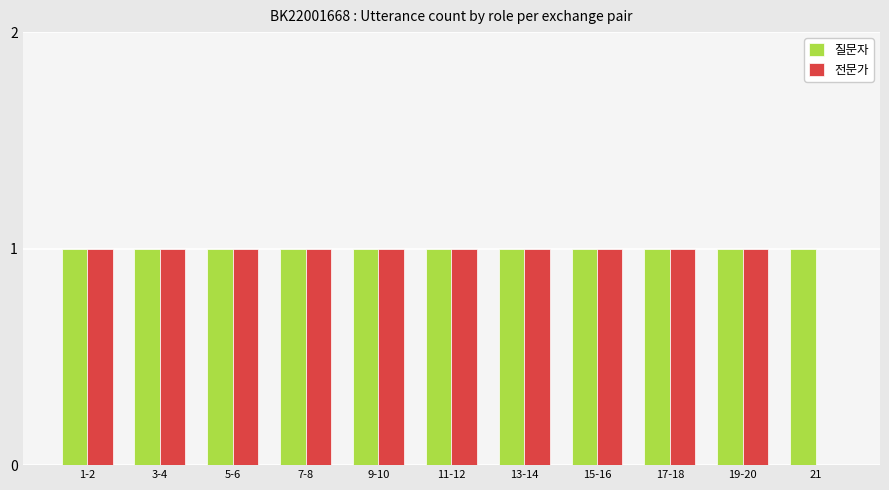

What is the sum of all 질문자 values?

11